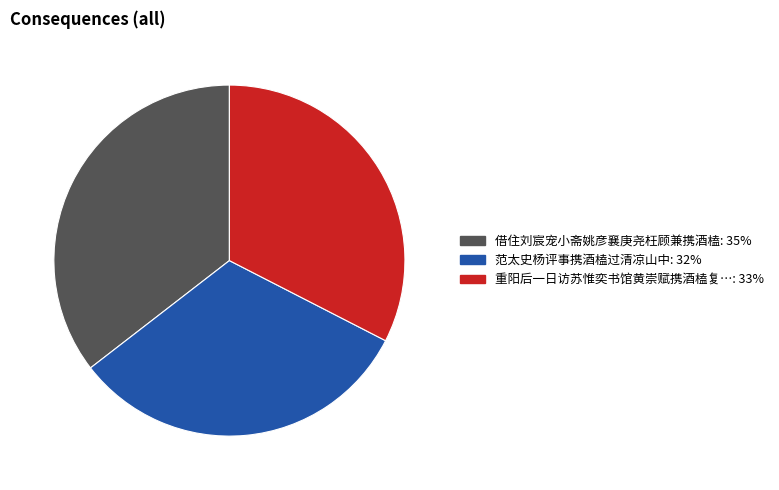

The 借住刘宸宠小斋姚彦襄庚尧枉顾兼携酒榼: 35% slice represents 48% of the pie. True or false?

False